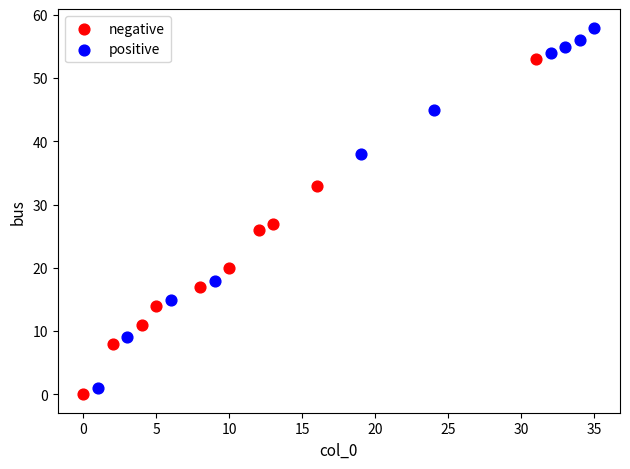

Which series has the largest Y range (max minus min)?

positive